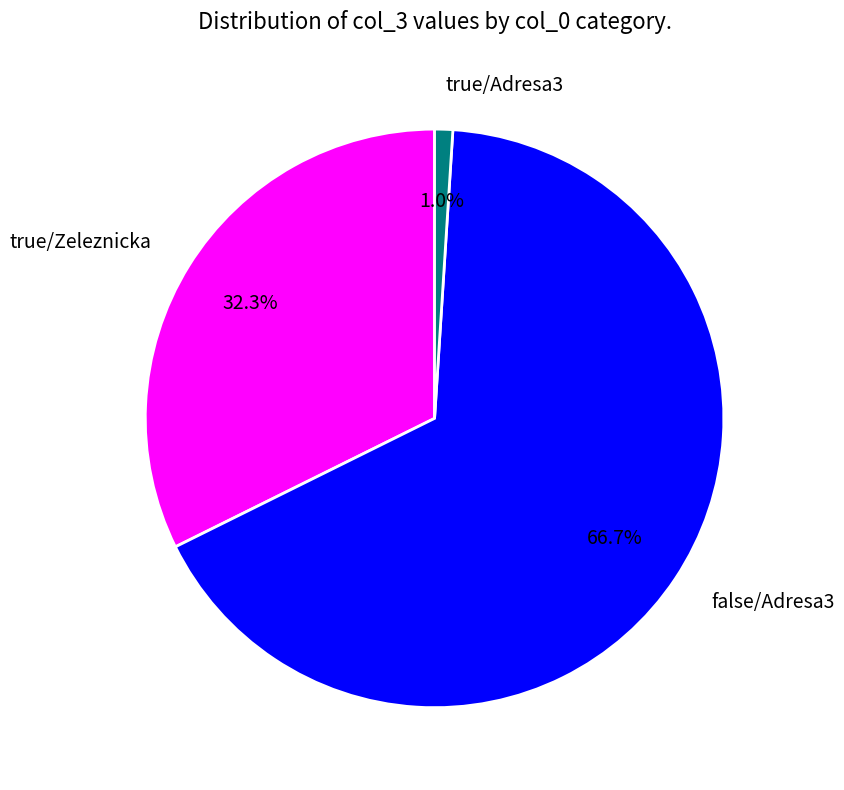

To the nearest percent, what is the combined percentage of true/Adresa3 and false/Adresa3?

68%